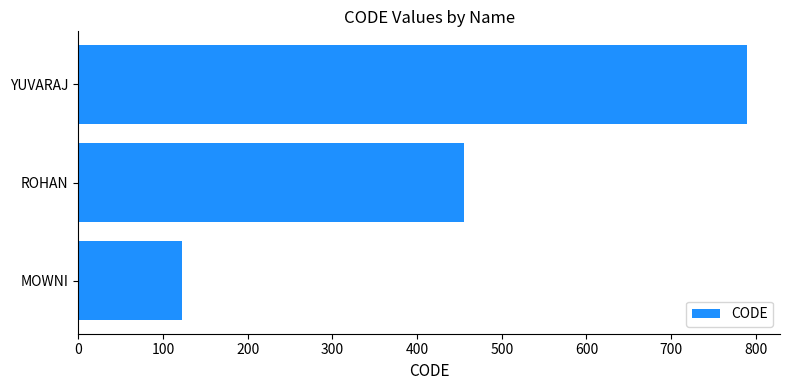

How many values are below 456?

1